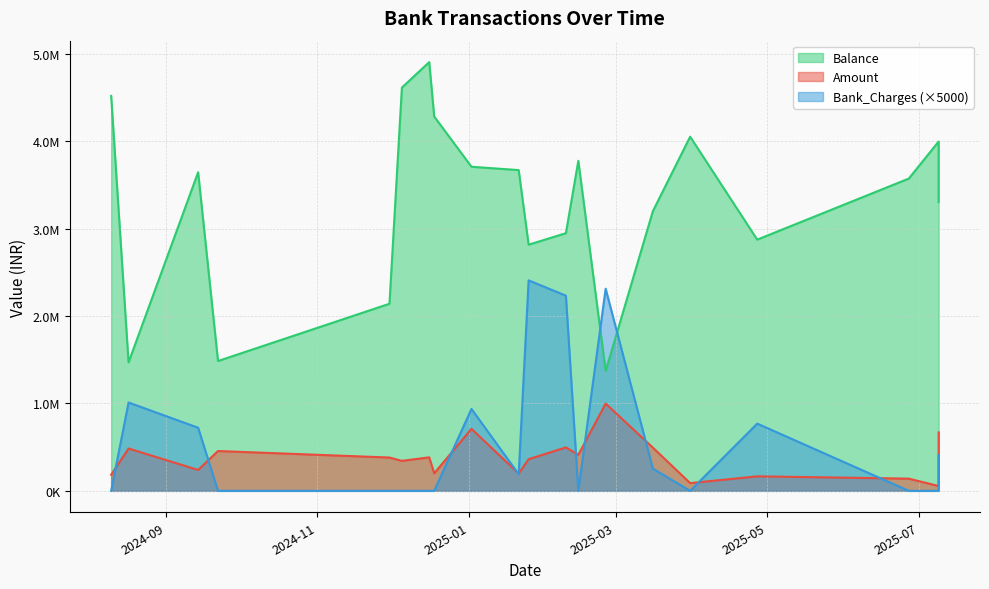

True or false: Amount and Balance cross at least once.

False